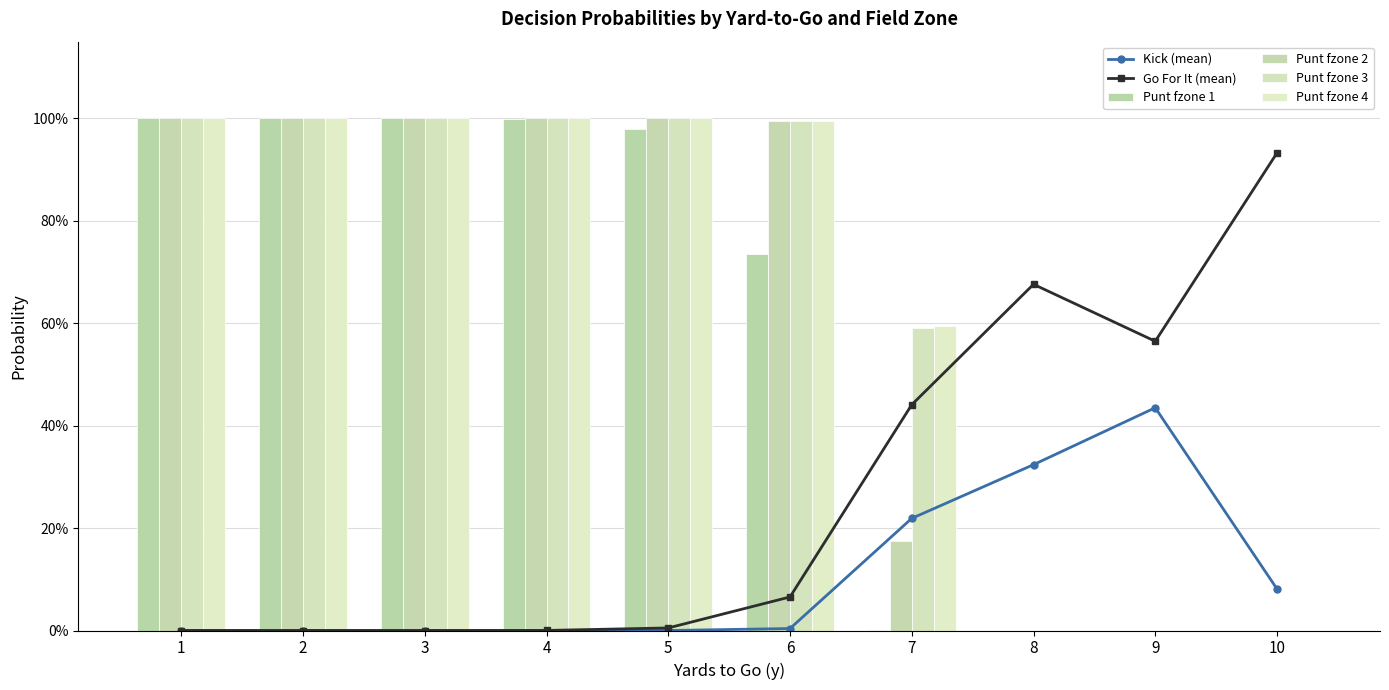

What is the difference between the maximum and minimum values in the Kick (mean) series?

0.4